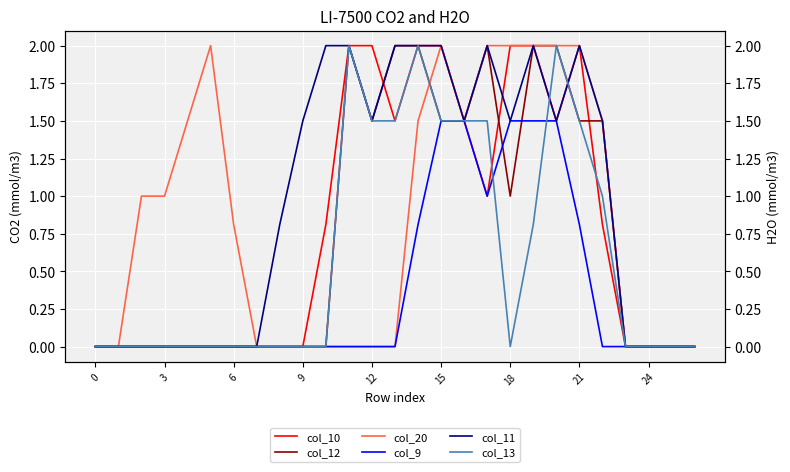

List the series in order of their peak value, highest first.

col_10, col_12, col_20, col_11, col_13, col_9